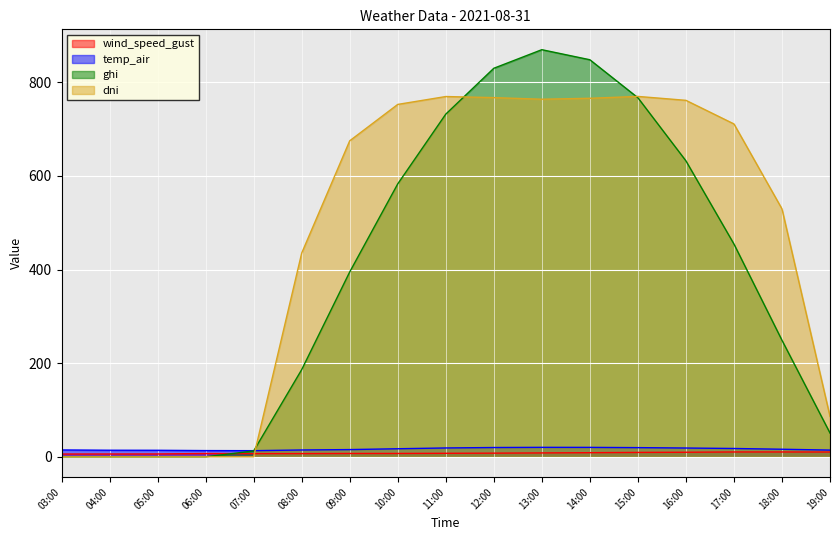

What are all the series names shown in the legend?

wind_speed_gust, temp_air, ghi, dni